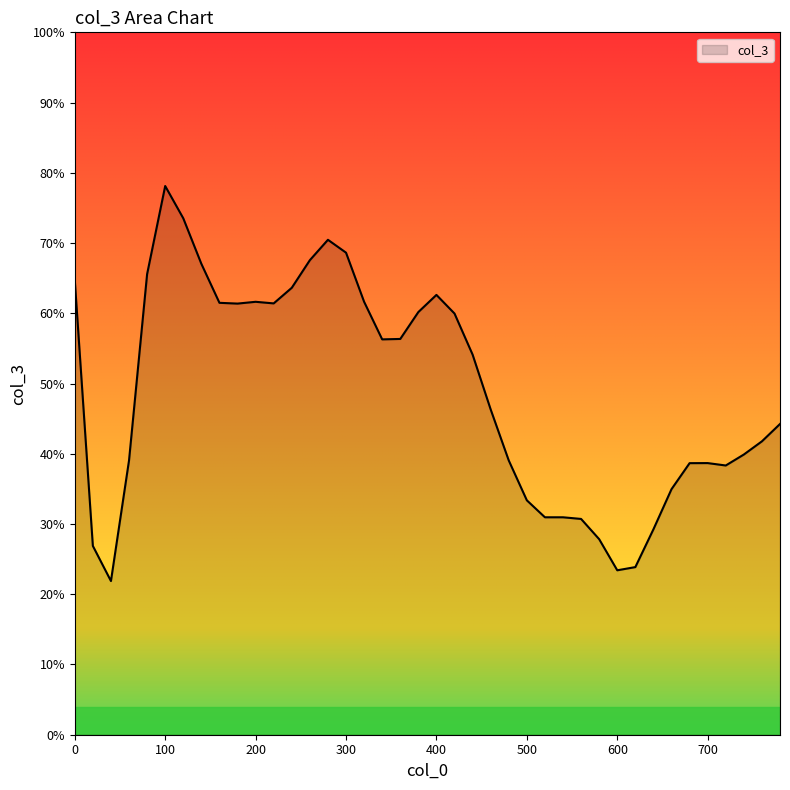

What is the sum of all values?

-7.4